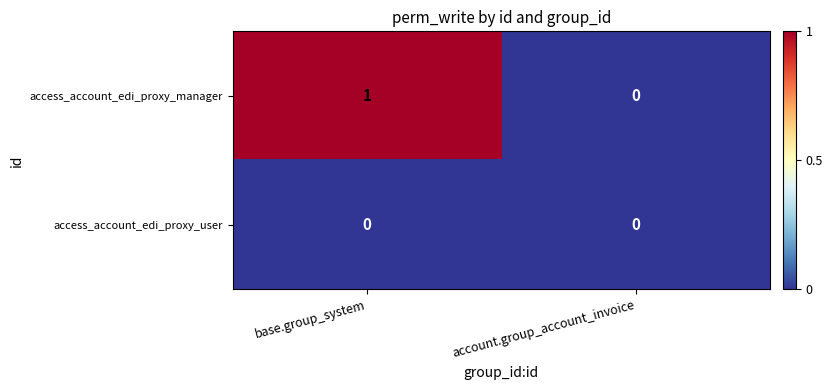

Reading right to left, extract all data points from this chart.

access_account_edi_proxy_manager: account.group_account_invoice=0	base.group_system=1
access_account_edi_proxy_user: account.group_account_invoice=0	base.group_system=0